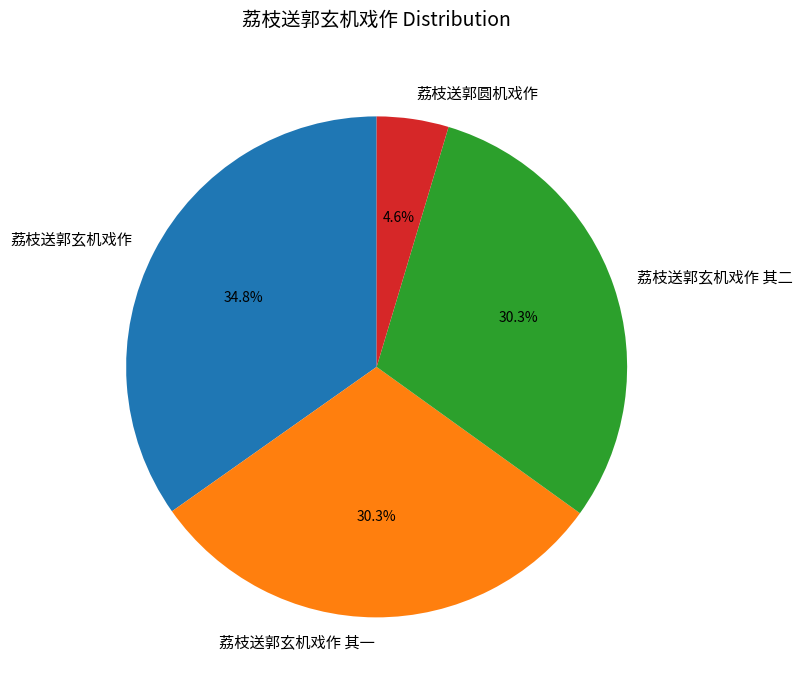

Is 荔枝送郭圆机戏作 the majority of the pie?

No